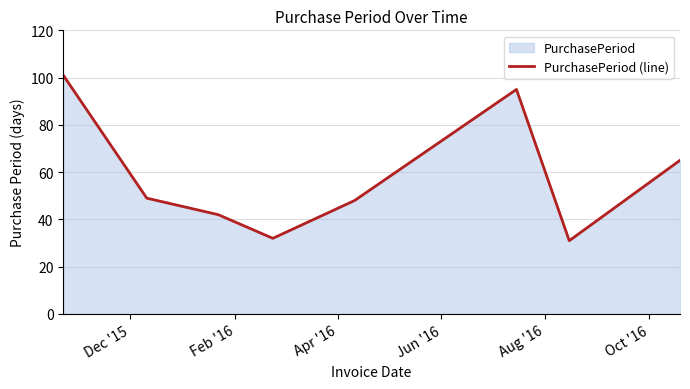

What is the difference between the maximum and minimum values?

70